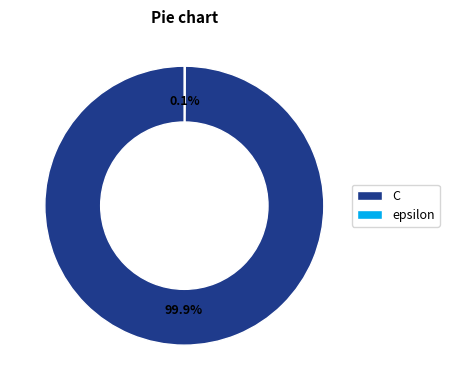

Is there any slice that represents more than half of the pie?

Yes